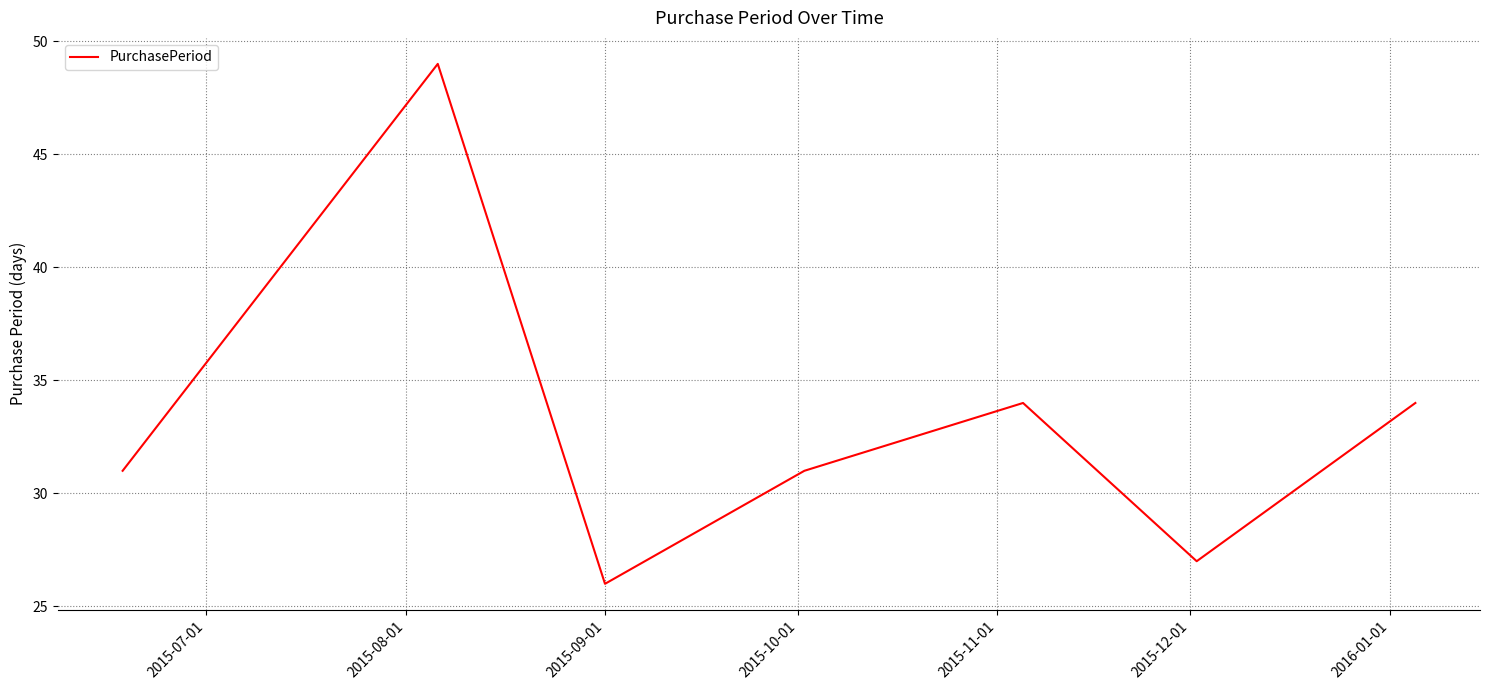

What is the greatest value displayed?

49